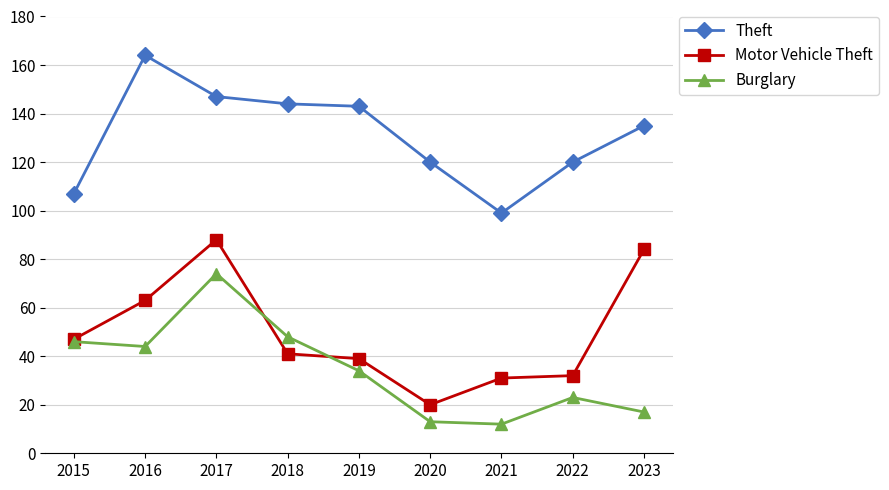

At which category does Motor Vehicle Theft reach its first local peak?

2017